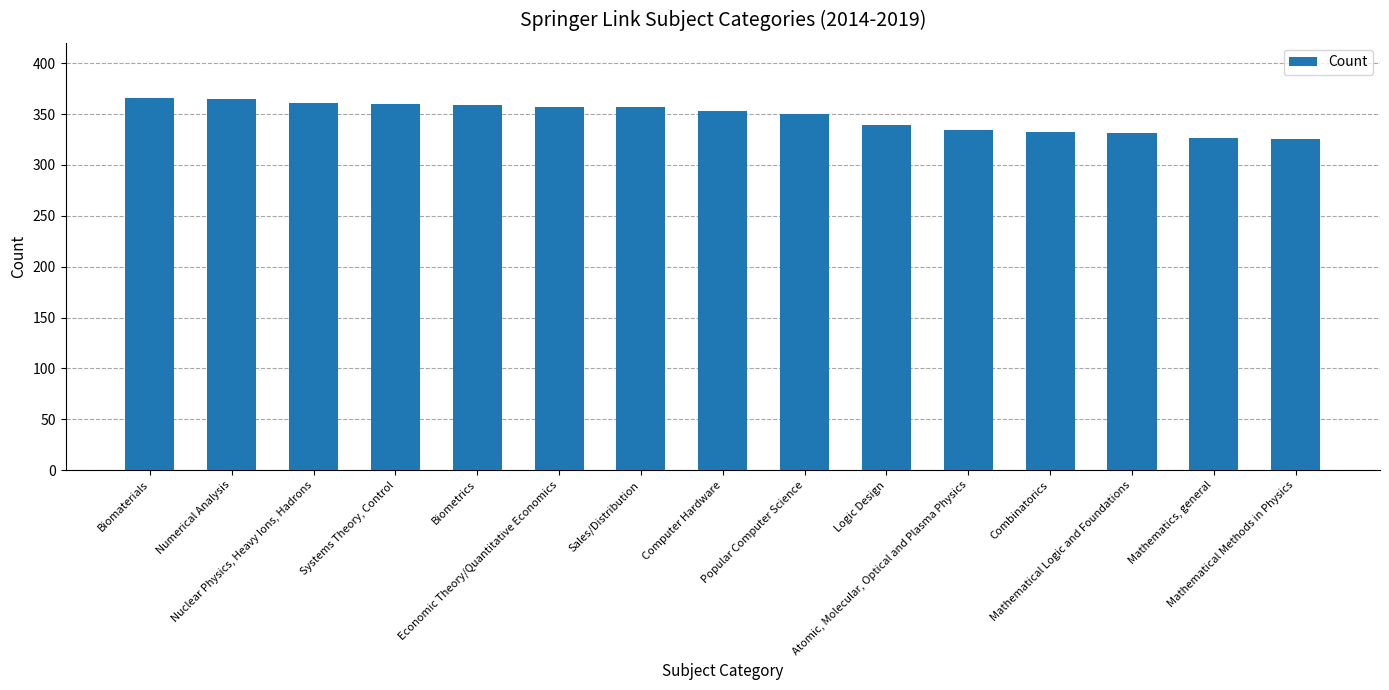

What is the greatest value displayed?

366